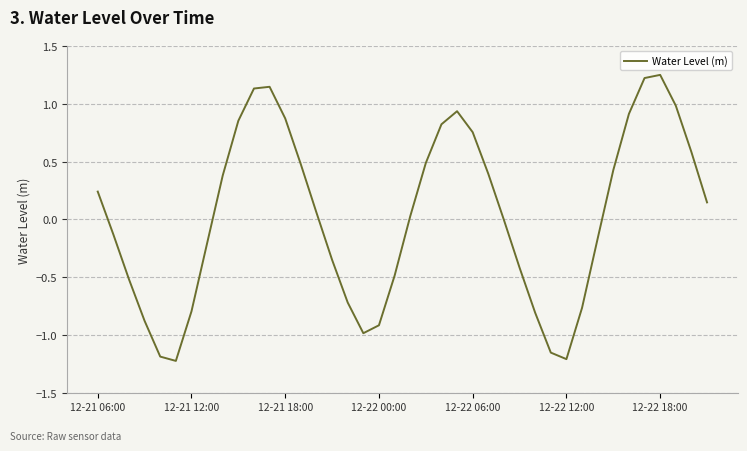

What is the difference between the maximum and minimum values?

2.5